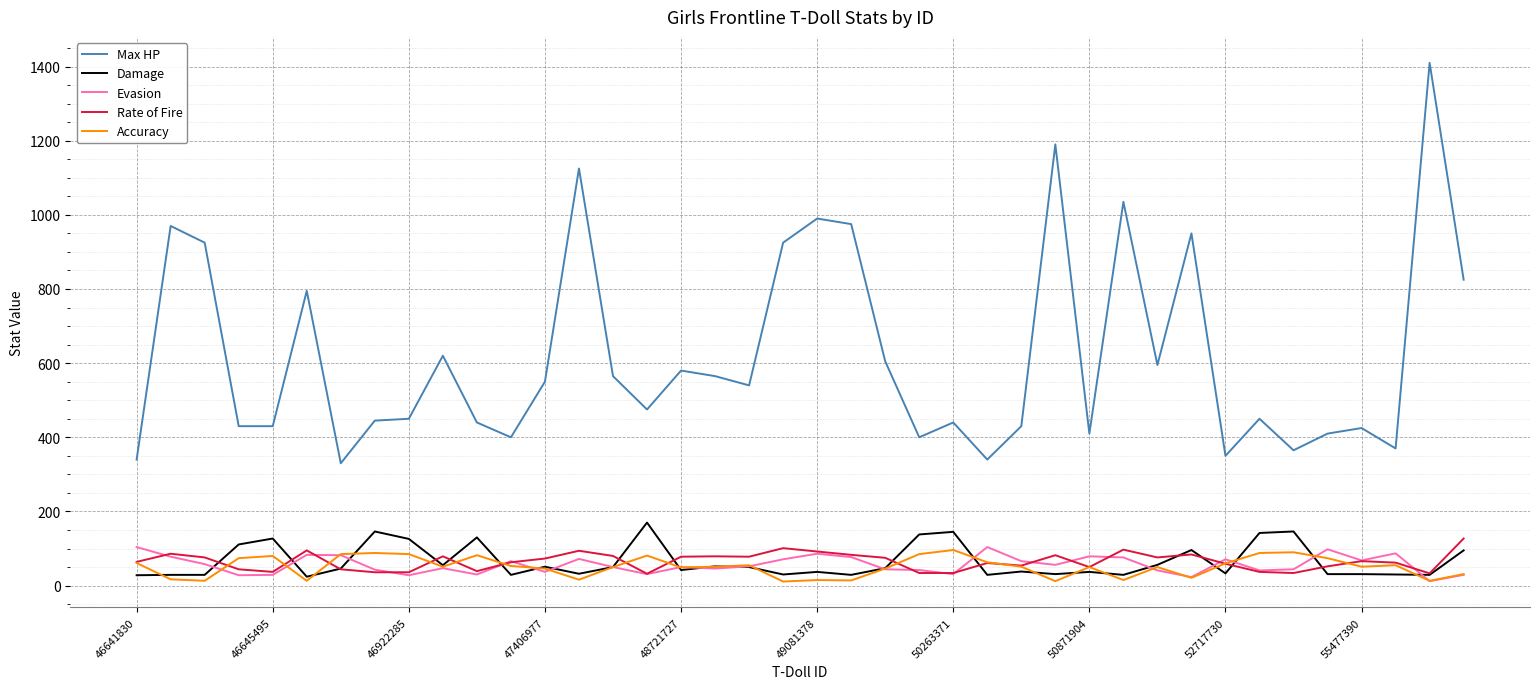

True or false: Evasion has more than 0 interior local peaks.

True